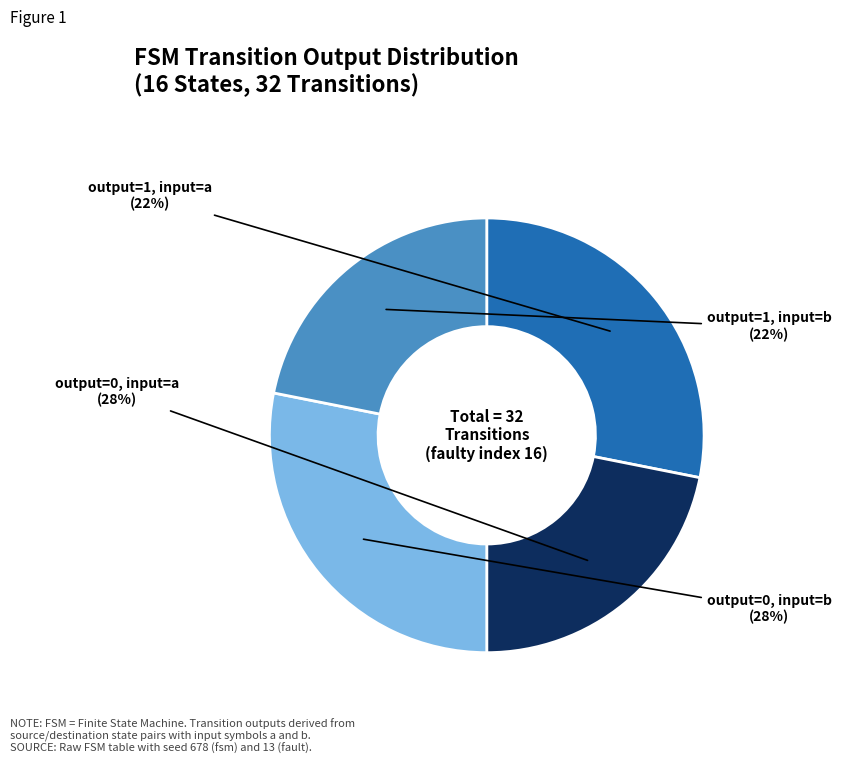

Which category has the smallest portion of the pie?

output_symbol=1 (input a)